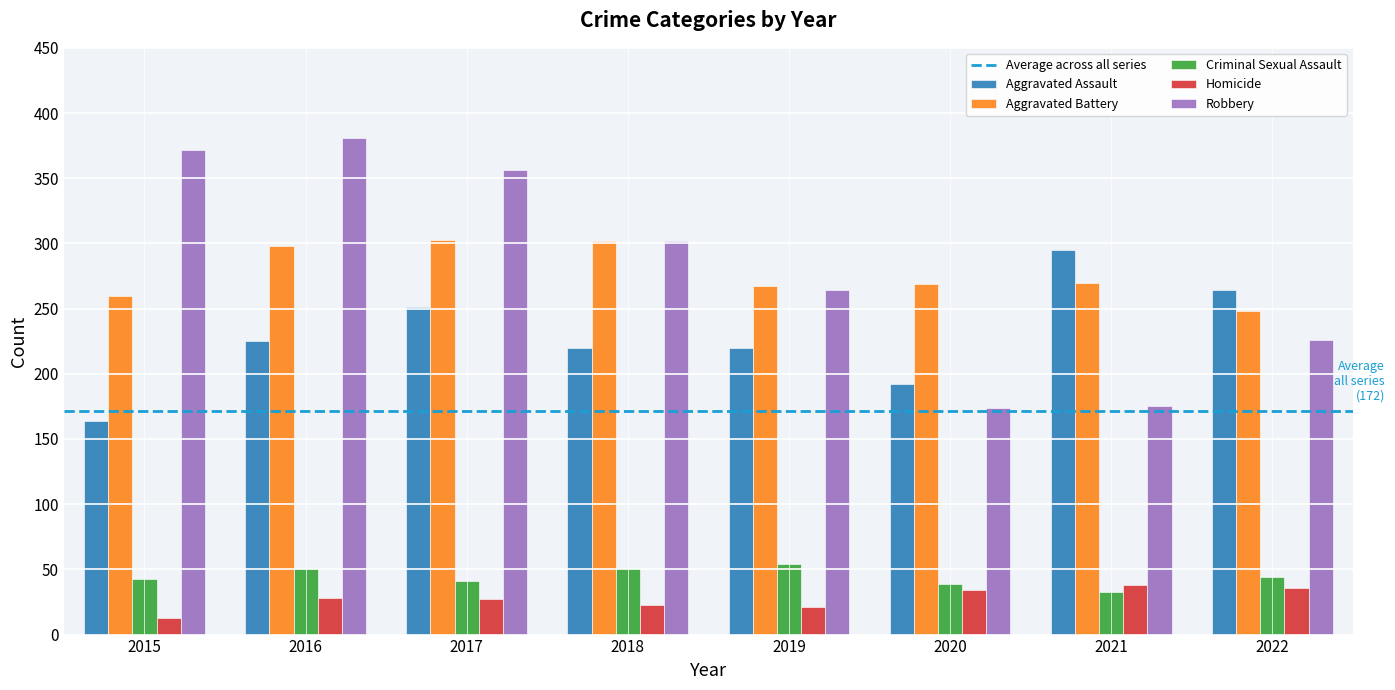

Read the Robbery value at 2020.

174